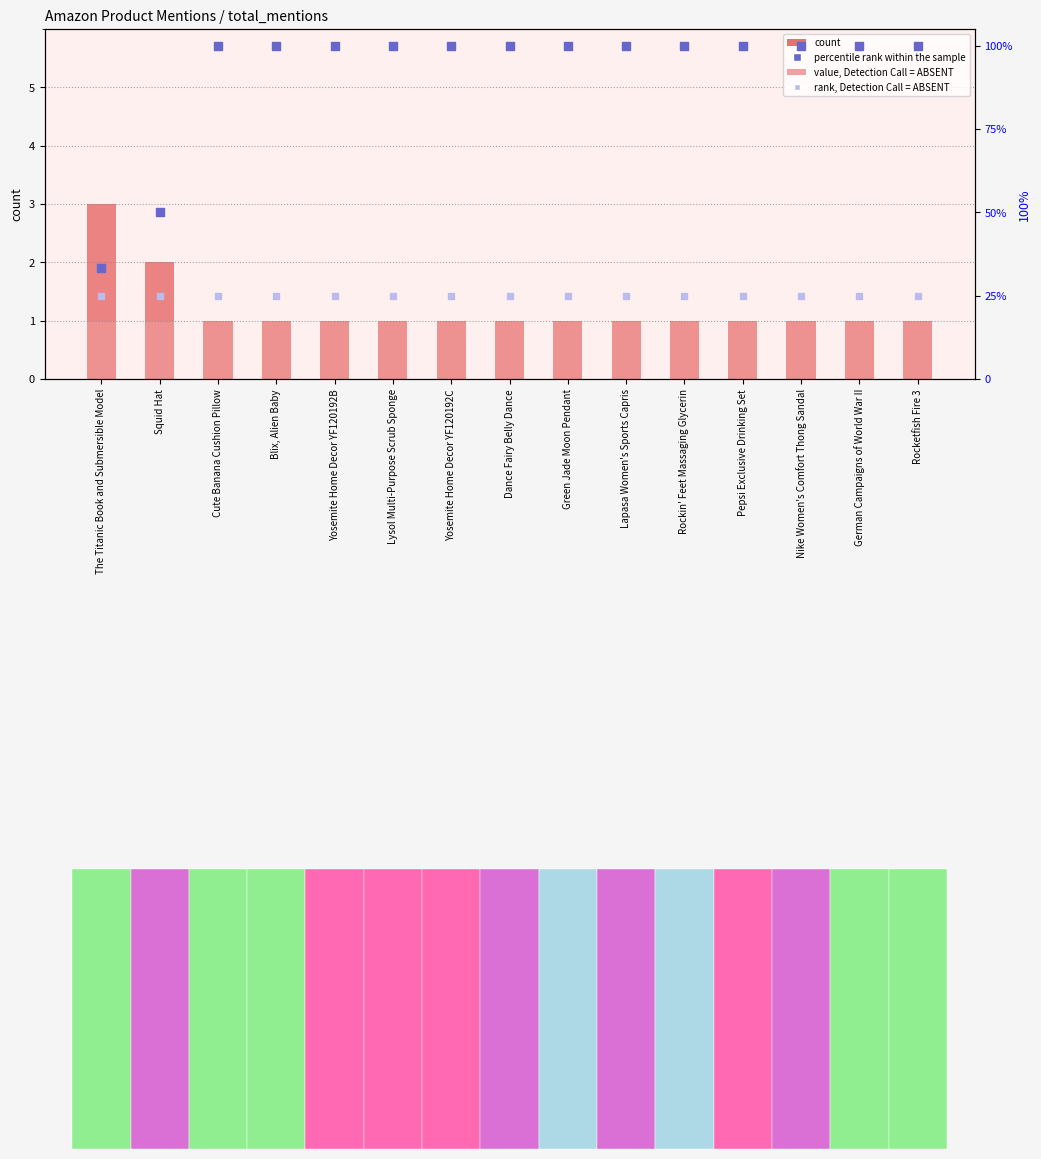

Which series has the largest total across all categories?

percentile rank within the sample